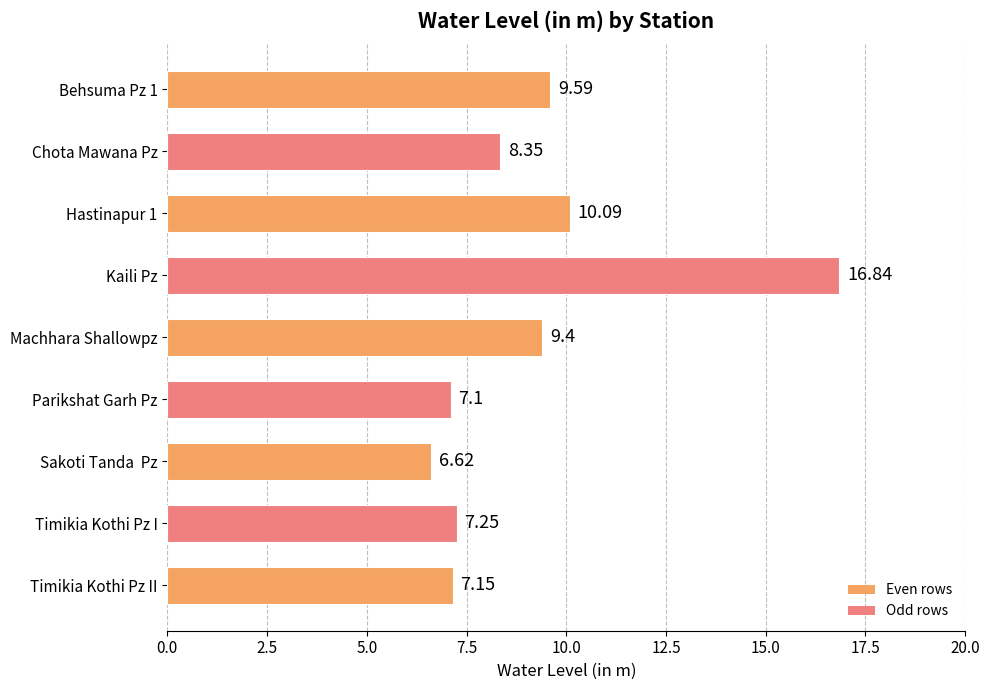

What is the label of the 8th bar from the bottom?

Chota Mawana Pz